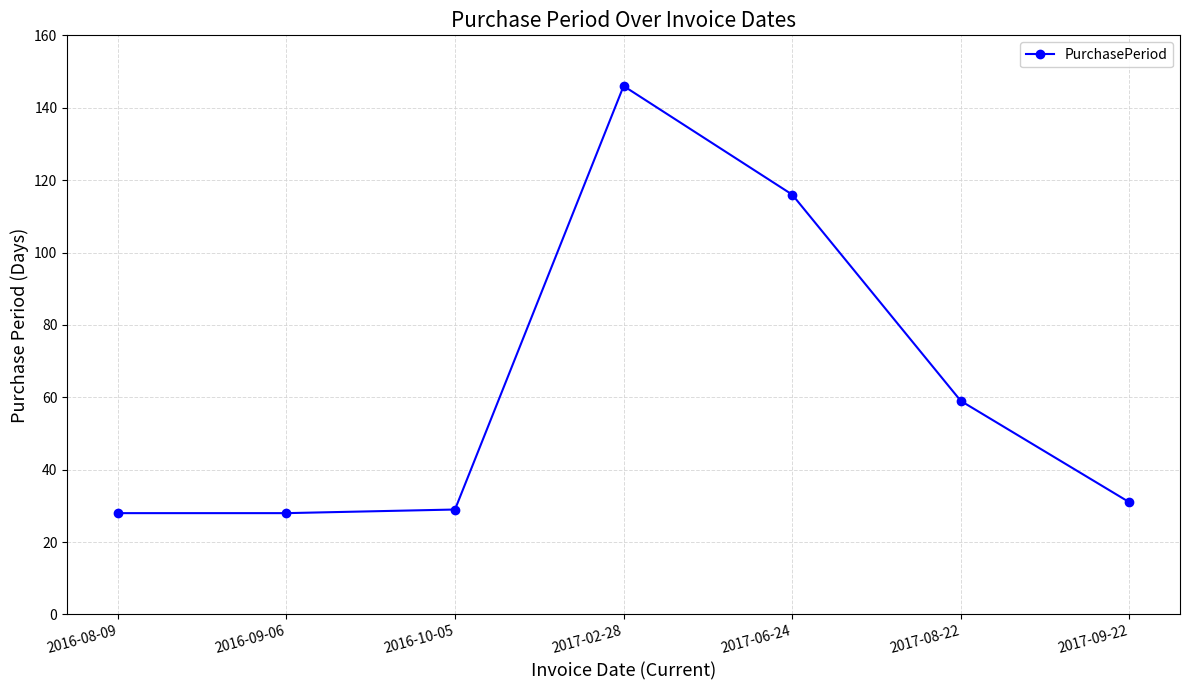

What is the average value?

62